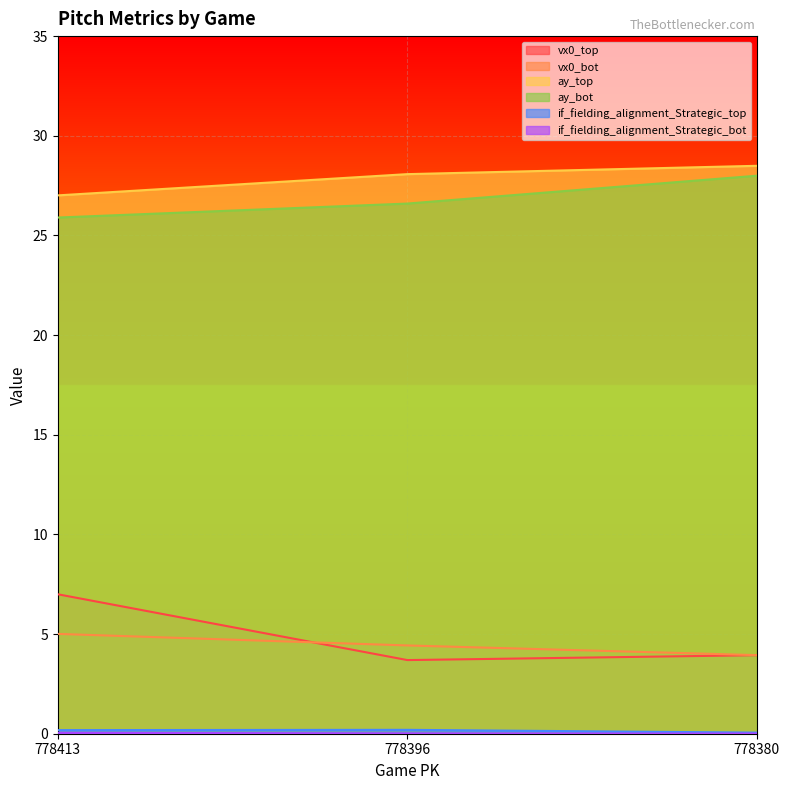

List the series in order of their peak value, lowest first.

if_fielding_alignment_Strategic_bot, if_fielding_alignment_Strategic_top, vx0_bot, vx0_top, ay_bot, ay_top